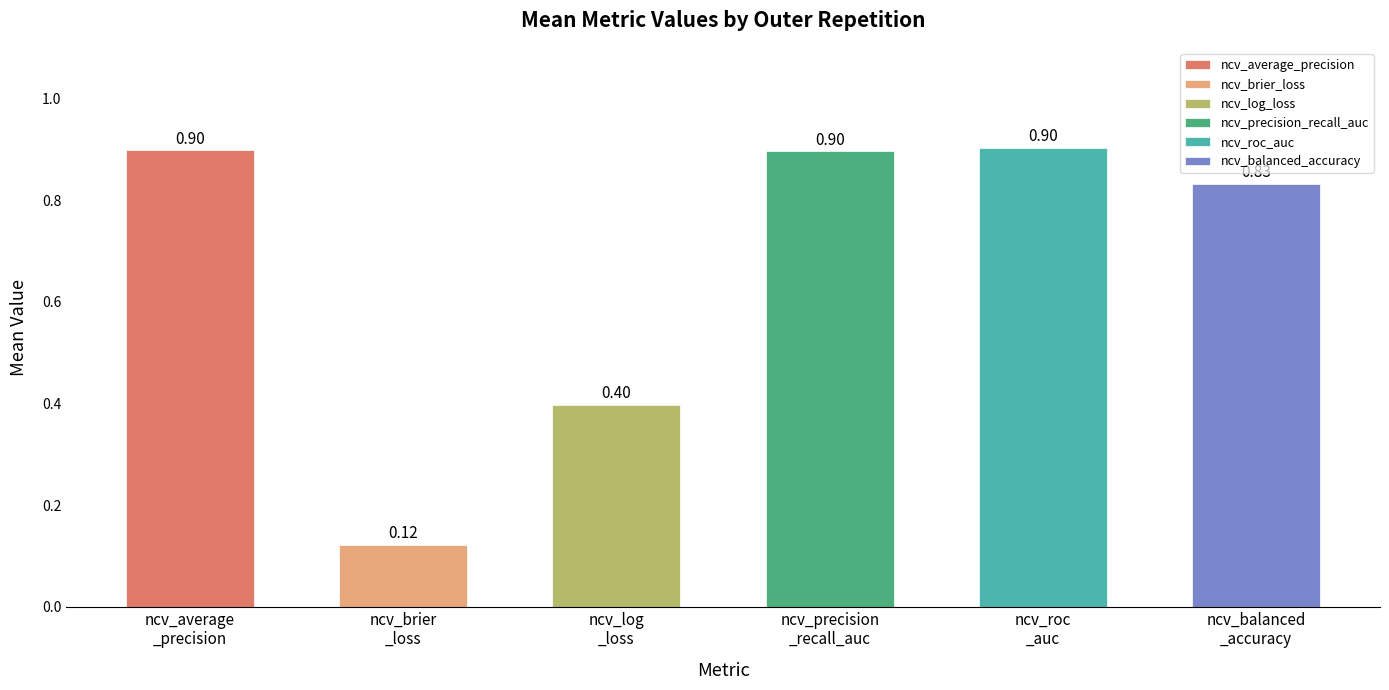

What is the difference between the maximum and second lowest values?

0.5